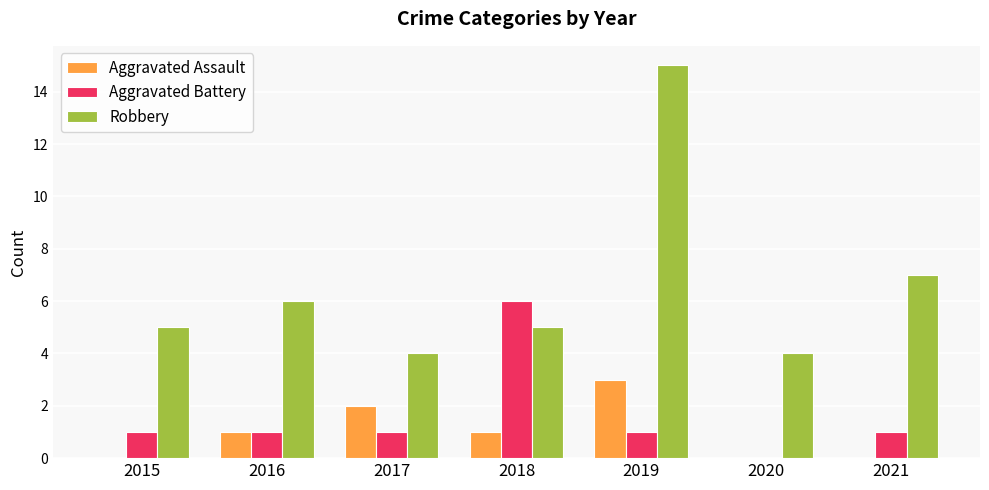

Reading left to right, extract all data points from this chart.

Aggravated Assault: 2015=0	2016=1	2017=2	2018=1	2019=3	2020=0	2021=0
Aggravated Battery: 2015=1	2016=1	2017=1	2018=6	2019=1	2020=0	2021=1
Robbery: 2015=5	2016=6	2017=4	2018=5	2019=15	2020=4	2021=7